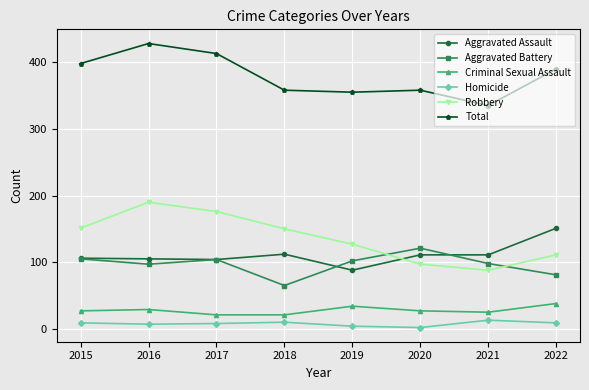

How many values in the Aggravated Battery series are below 102?

4